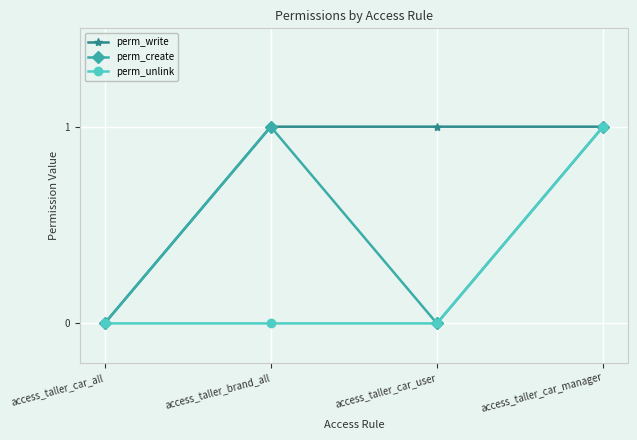

Which series has the largest total across all categories?

perm_write